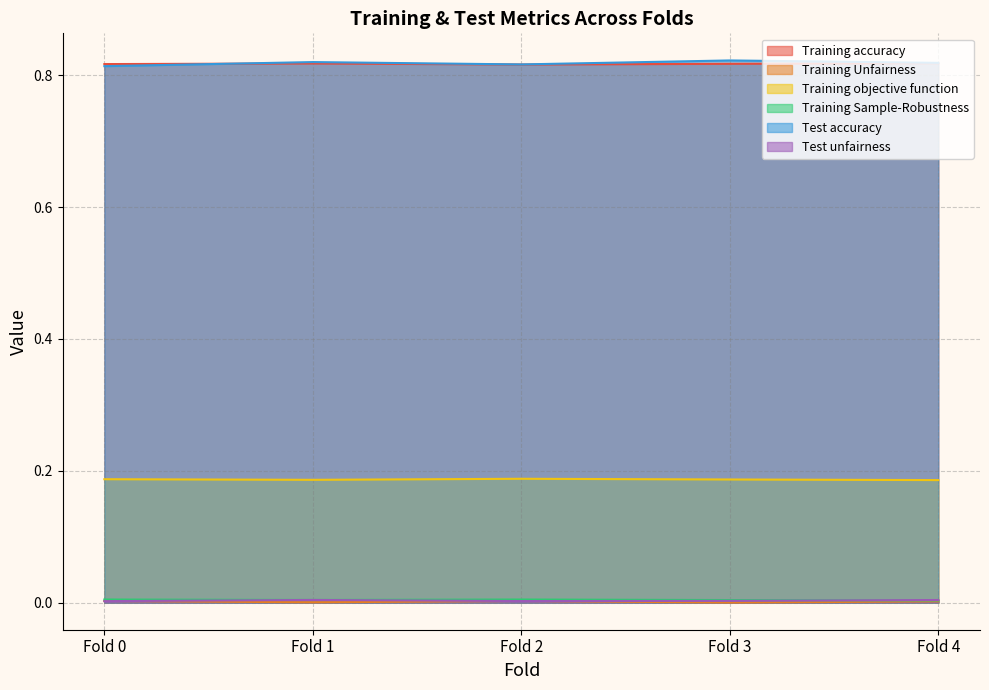

True or false: Training objective function and Test accuracy cross at least once.

False